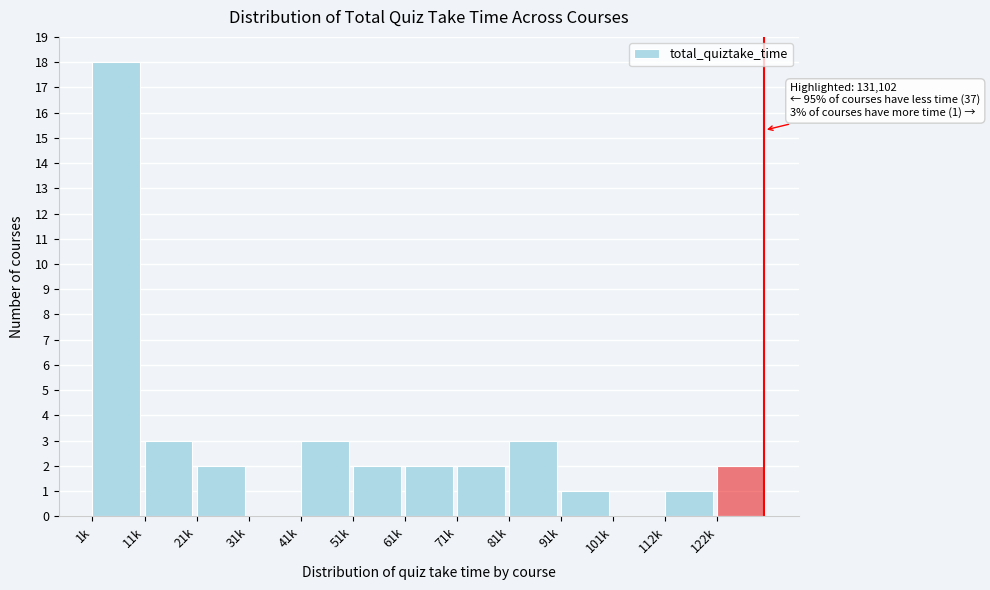

Reading left to right, list all the values displayed in this chart.

1k=18	11k=3	21k=2	31k=0	41k=3	51k=2	61k=2	71k=2	81k=3	91k=1	101k=0	112k=1	122k=2